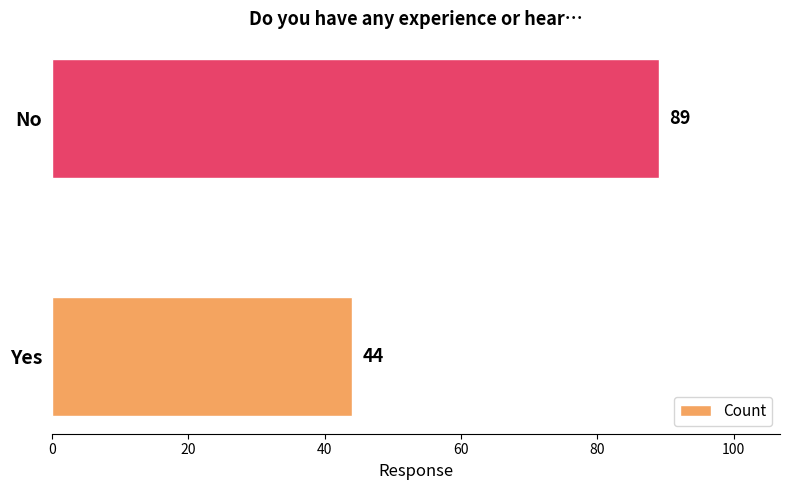

Reading bottom to top, list all the values displayed in this chart.

44	89